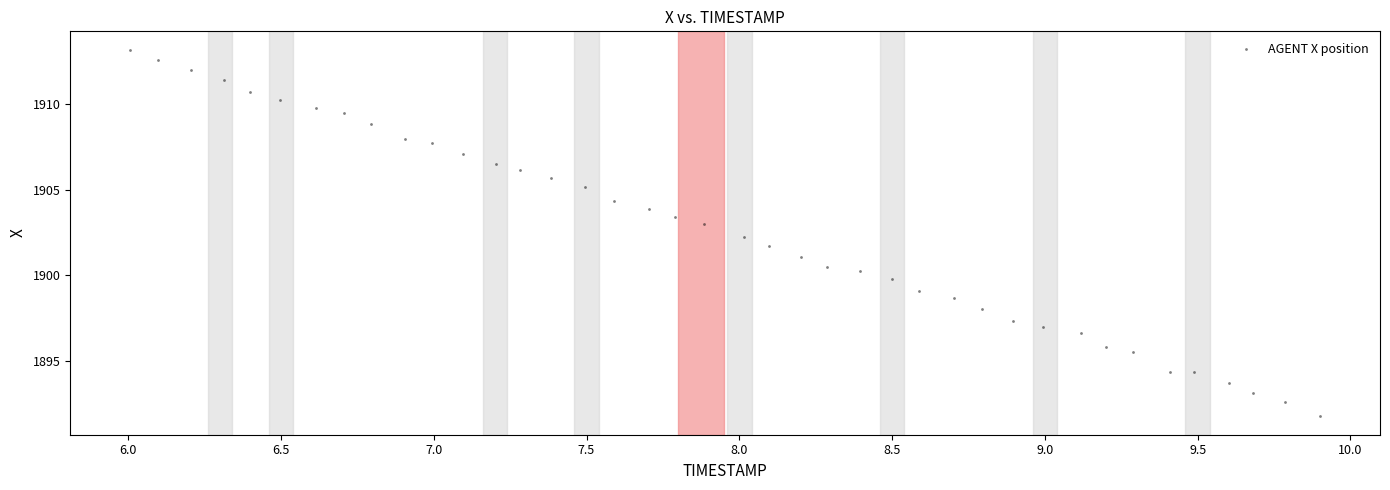

What is the range of X values (max minus min)?

3.9